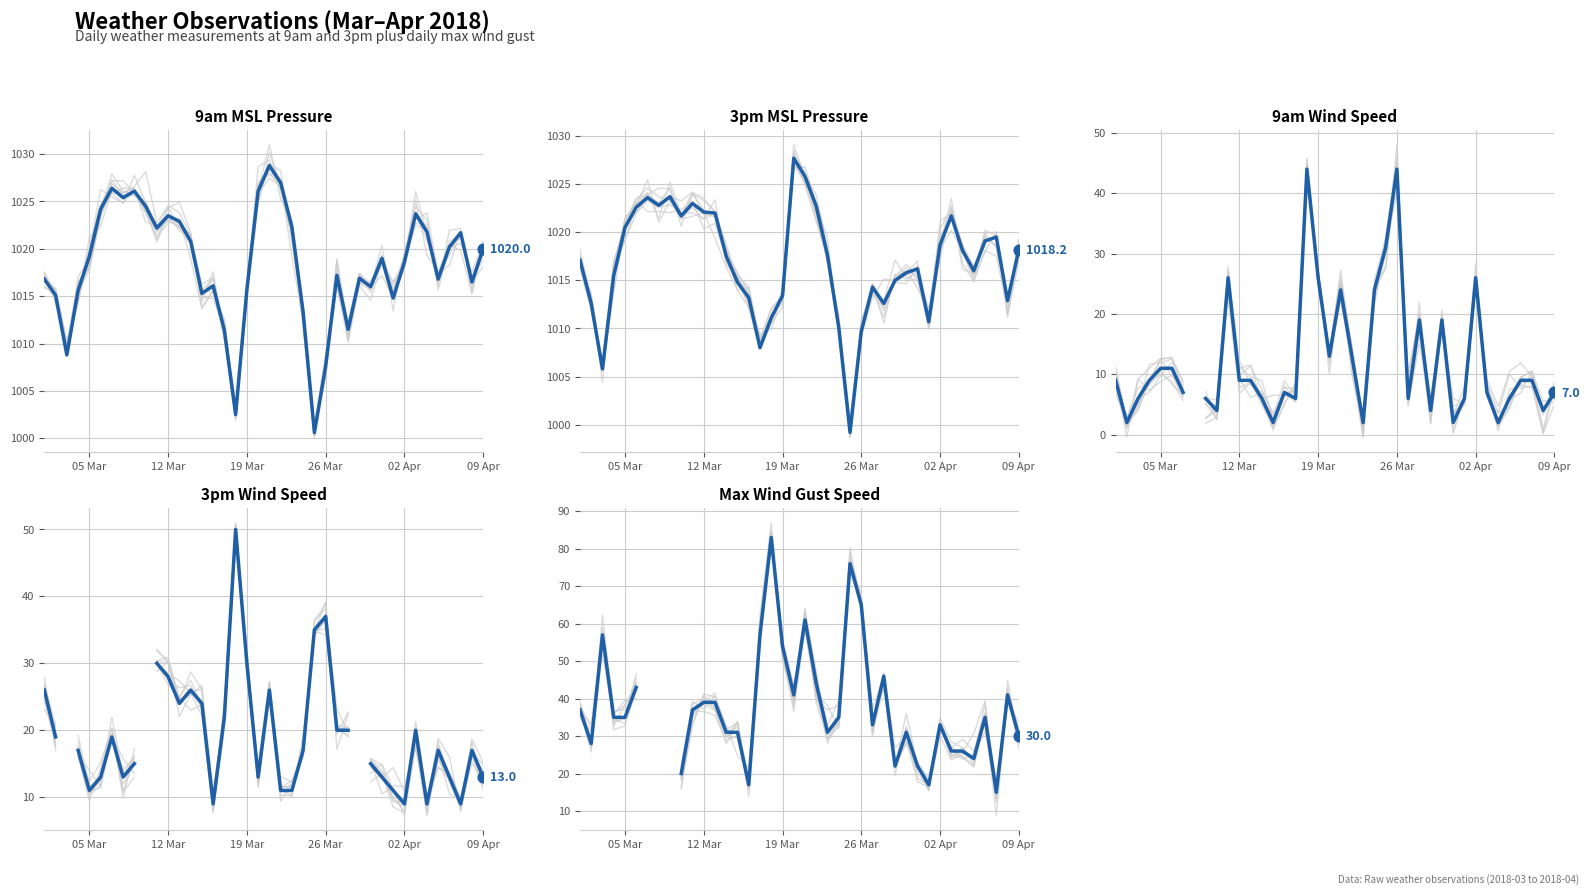

At how many categories does at least one series exceed 624?

40